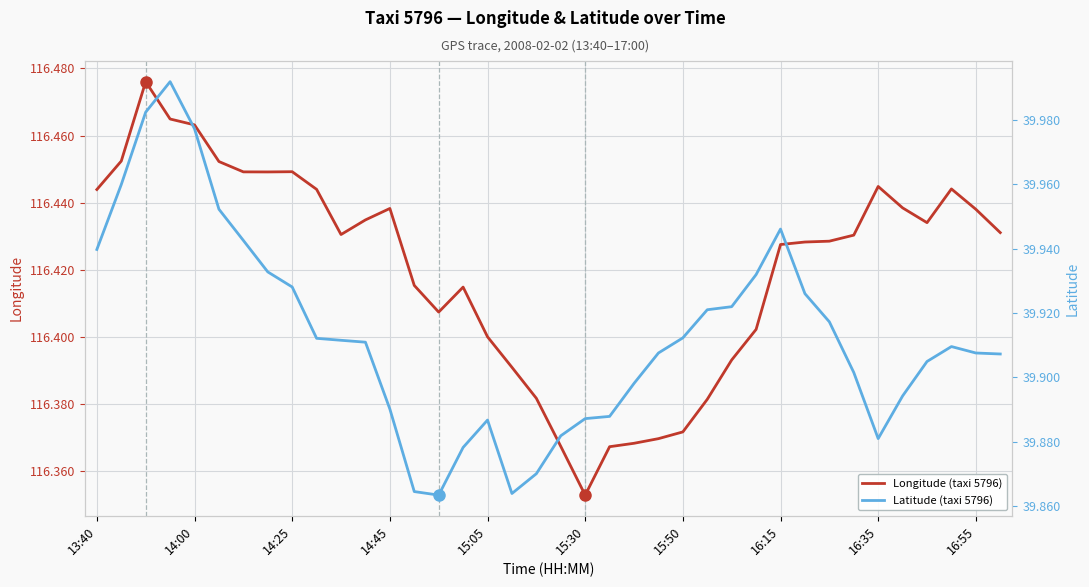

In Latitude (taxi 5796), how many points are higher than both neighbors (excluding endpoints)?

4